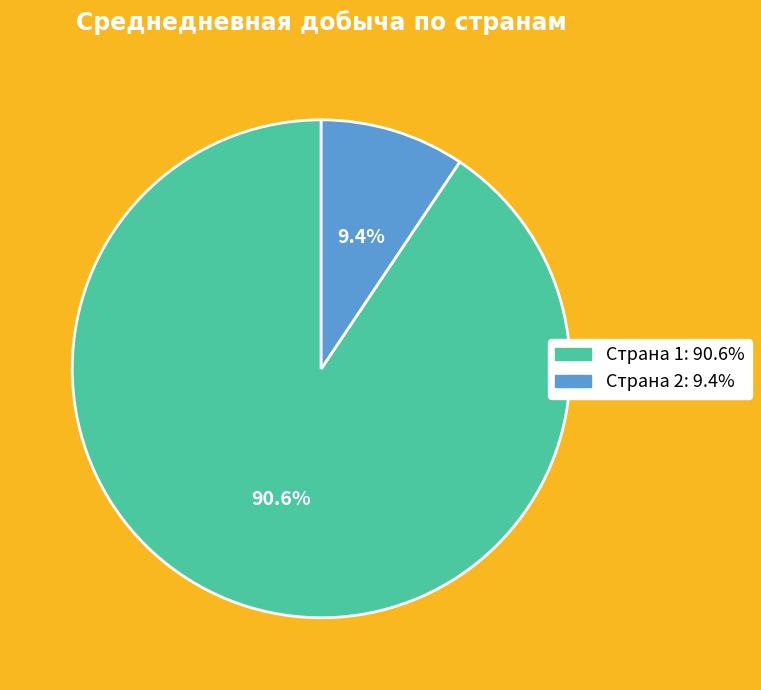

Is there a majority slice in this chart?

Yes